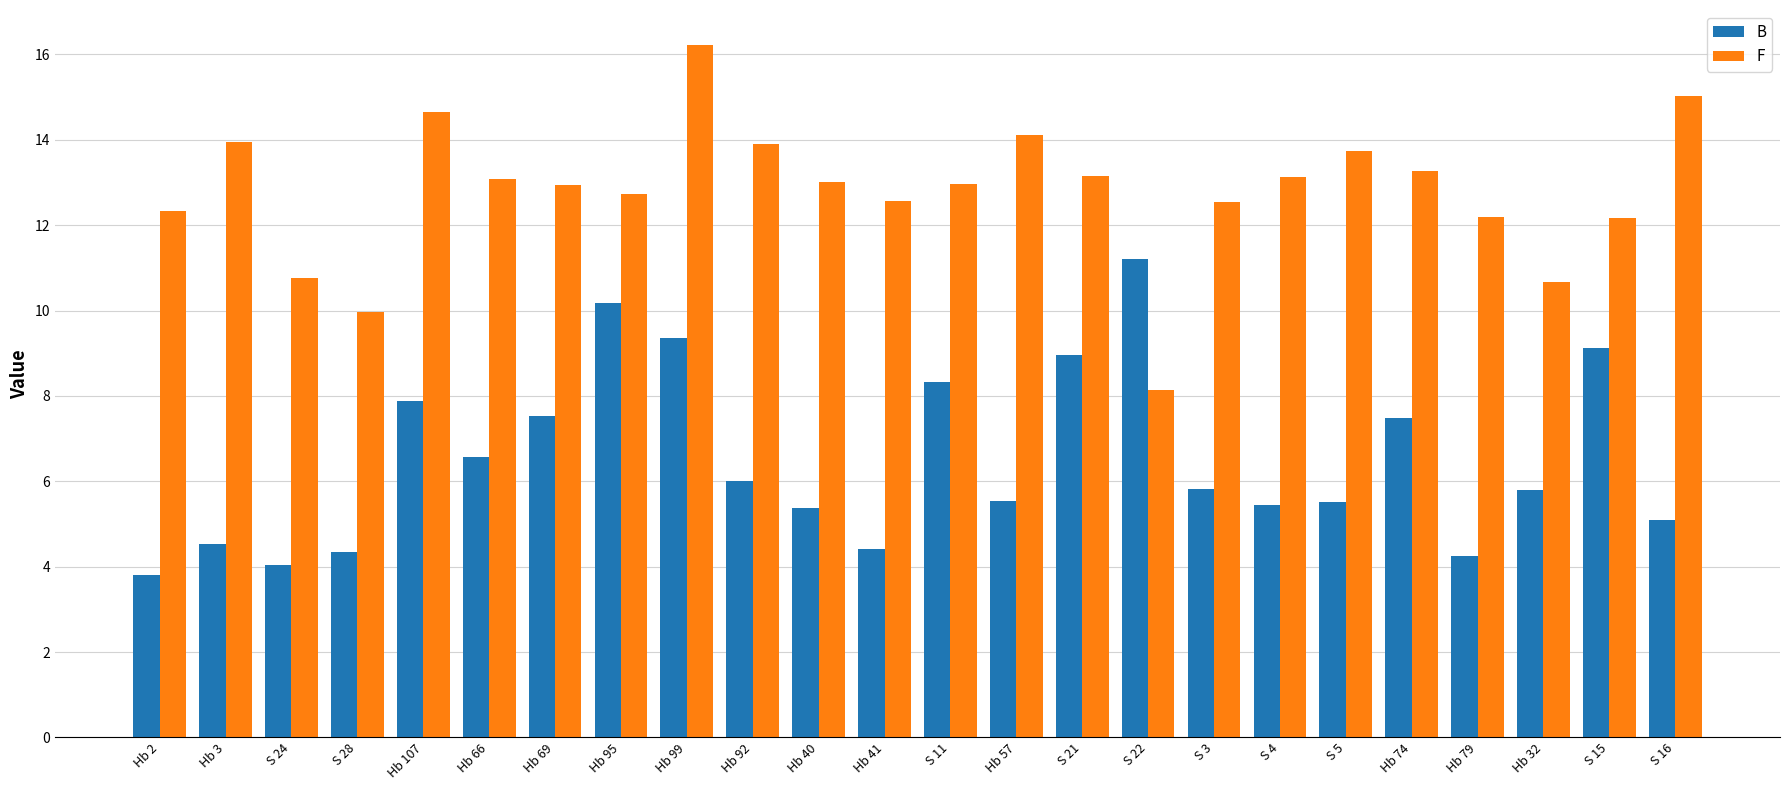

What is the difference between the highest and lowest values at S 28?

5.6